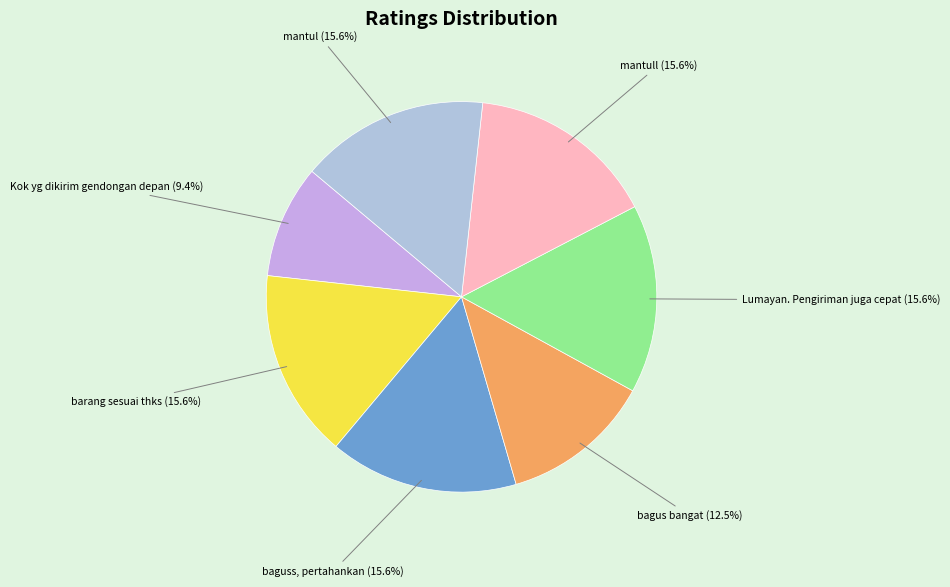

Does Lumayan. Pengiriman juga cepat account for over 50% of the chart?

No